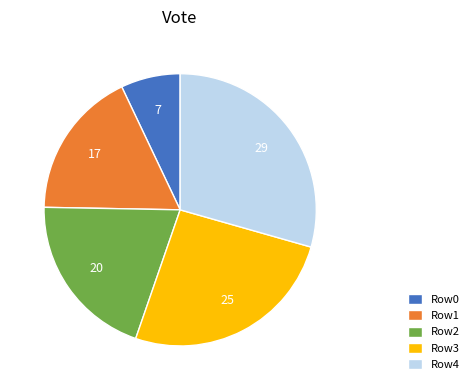

Which slice is the largest?

Row4